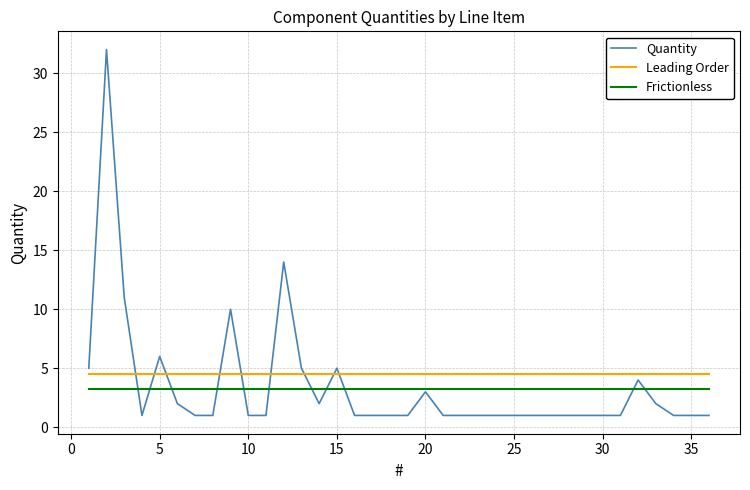

What is the minimum value shown in the chart?

1.0